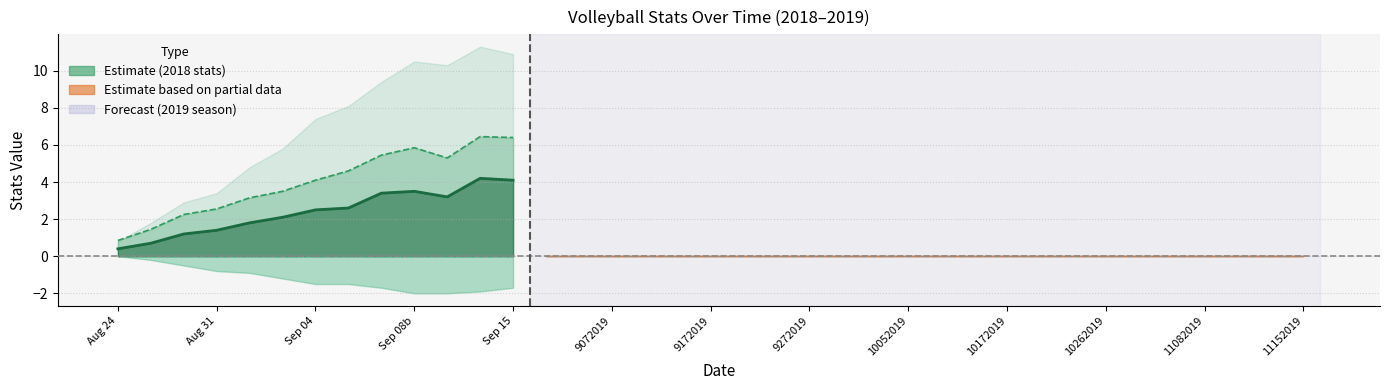

What is the value of the PTS (line) point at the 2nd from the left?

1.4